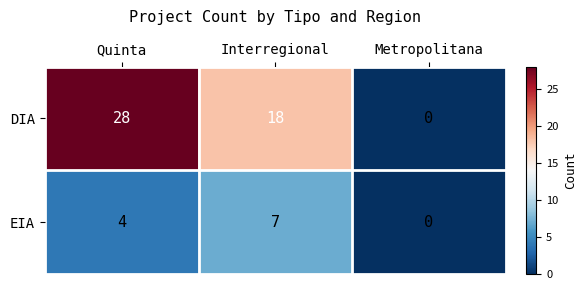

List the series in order of their overall mean, highest first.

DIA, EIA